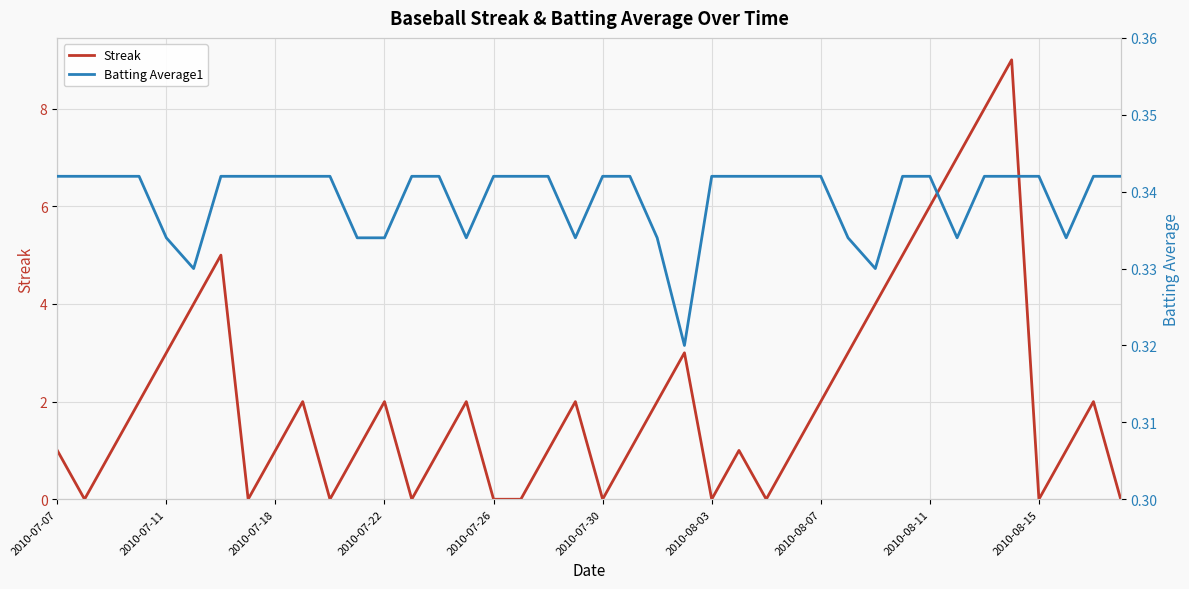

What is the maximum value shown in the chart?

9.0